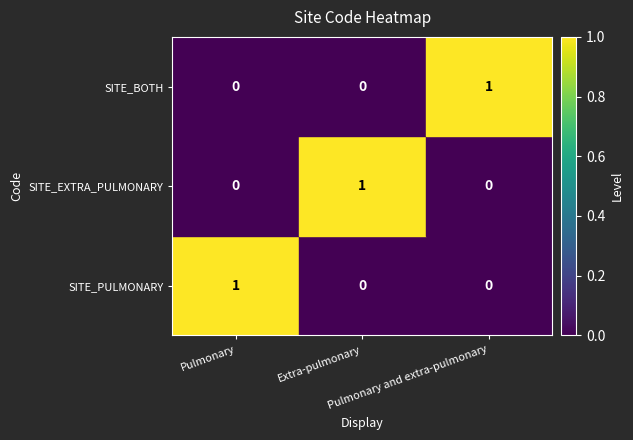

Count the SITE_PULMONARY values in the range 0 to 1.

3